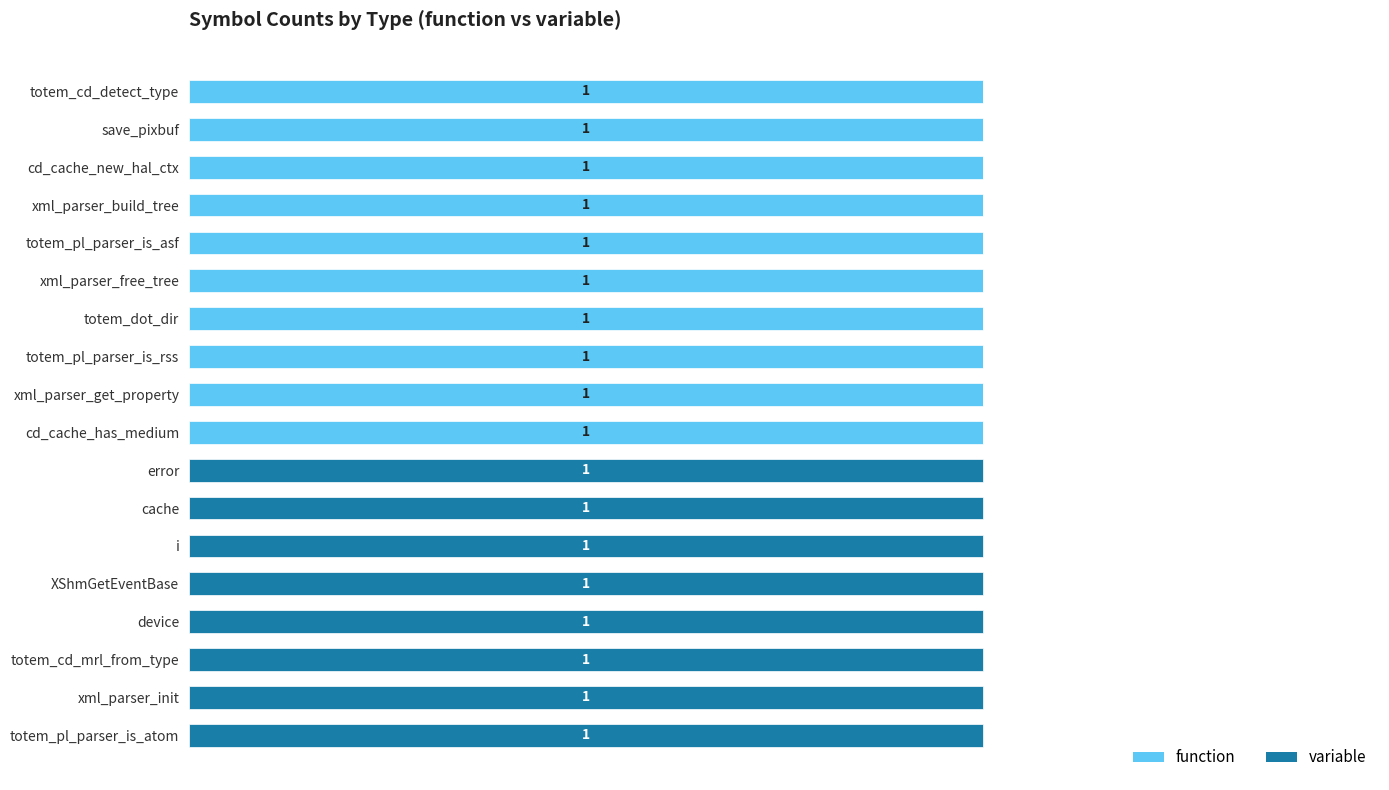

Reading left to right, extract all data points from this chart.

function: 1	1	1	1	1	1	1	1	1	1	0	0	0	0	0	0	0	0
variable: 0	0	0	0	0	0	0	0	0	0	1	1	1	1	1	1	1	1